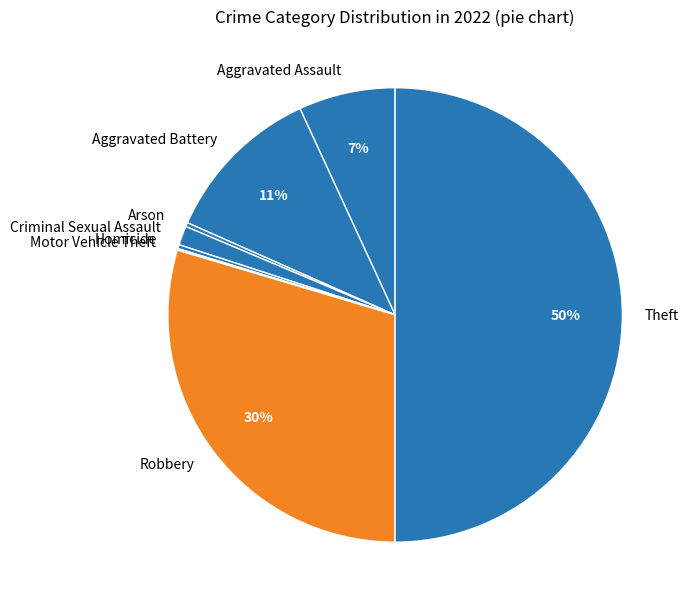

Does Arson account for over 50% of the chart?

No